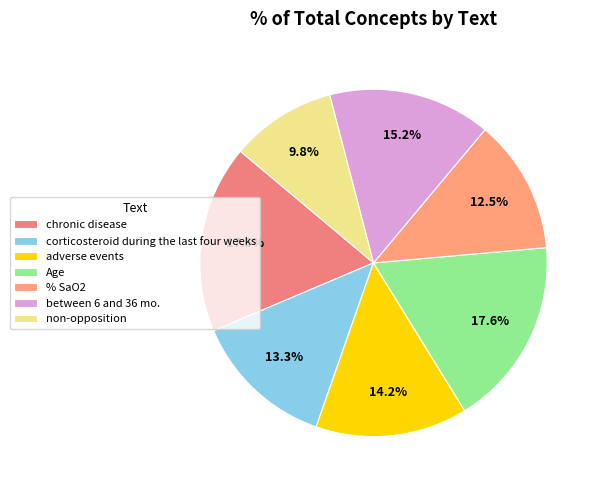

To the nearest percent, what is the difference between the largest and smallest slice percentages?

8%